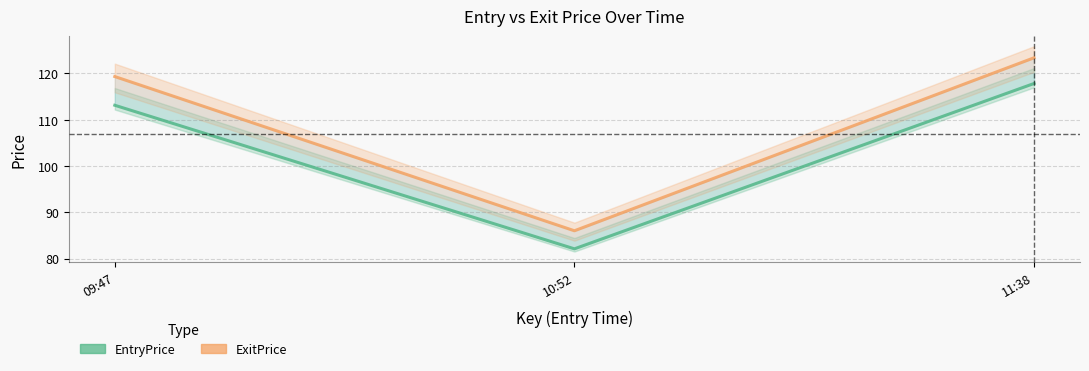

List the labels in order of ExitPrice value, smallest first.

10:52, 09:47, 11:38